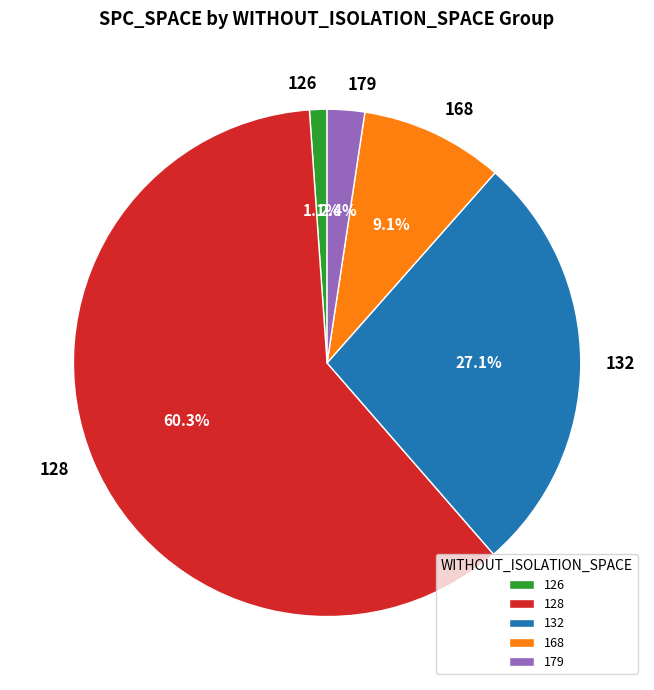

Which category has the biggest portion of the pie?

128